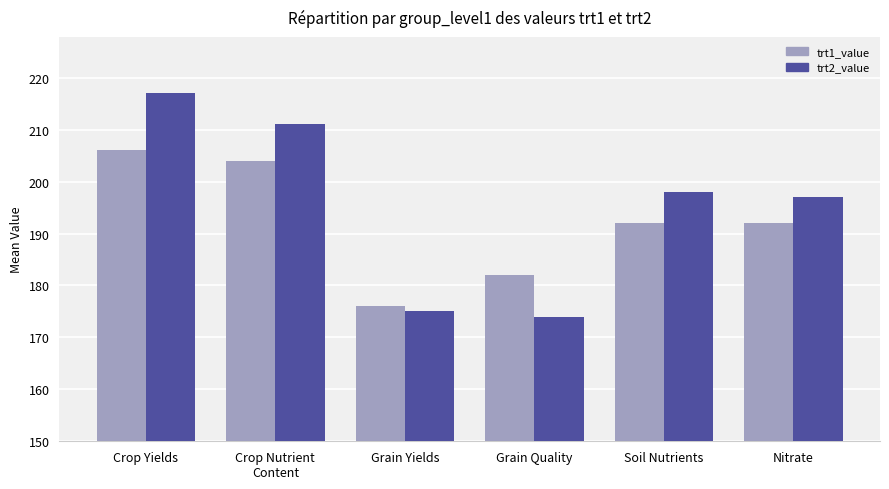

What is the approximate value of trt2_value at Crop Nutrient
Content, to the nearest 10?

210